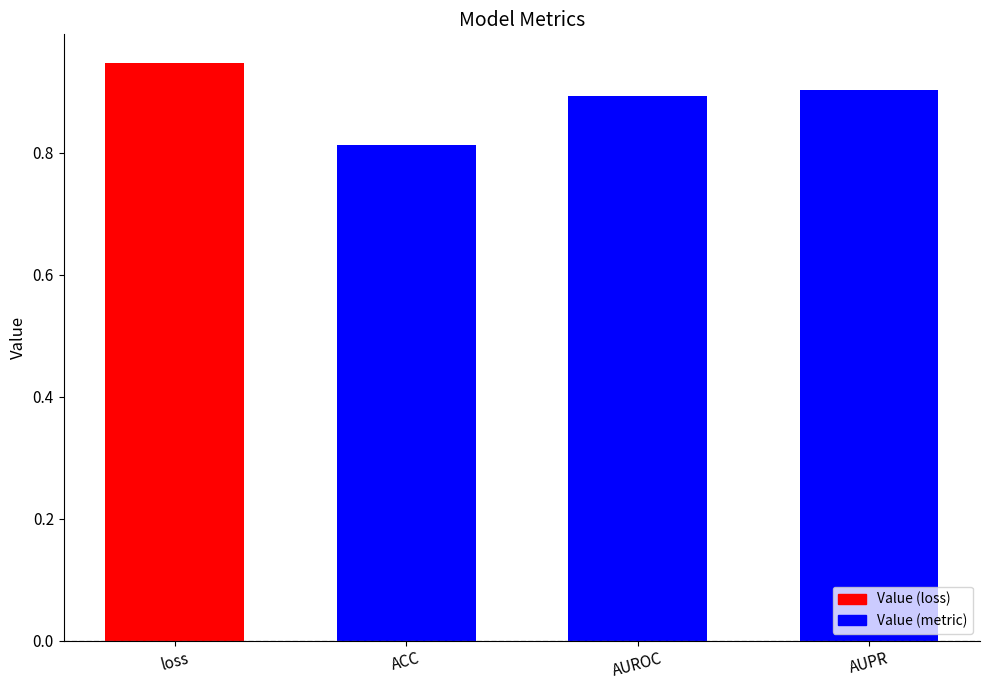

What position from the left is ACC?

2